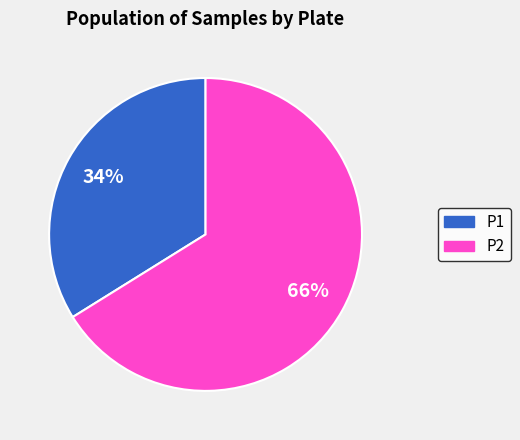

To the nearest percent, what is the difference between the largest and smallest slice percentages?

32%